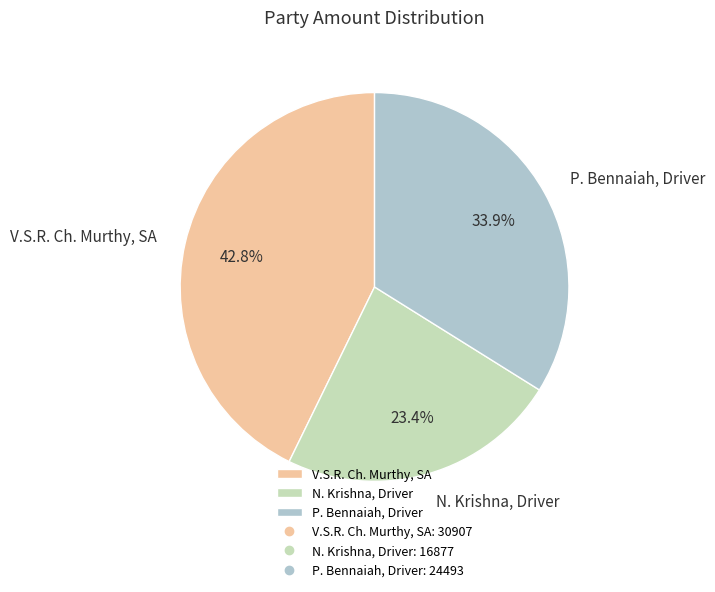

To the nearest percent, what is the average slice percentage?

33%